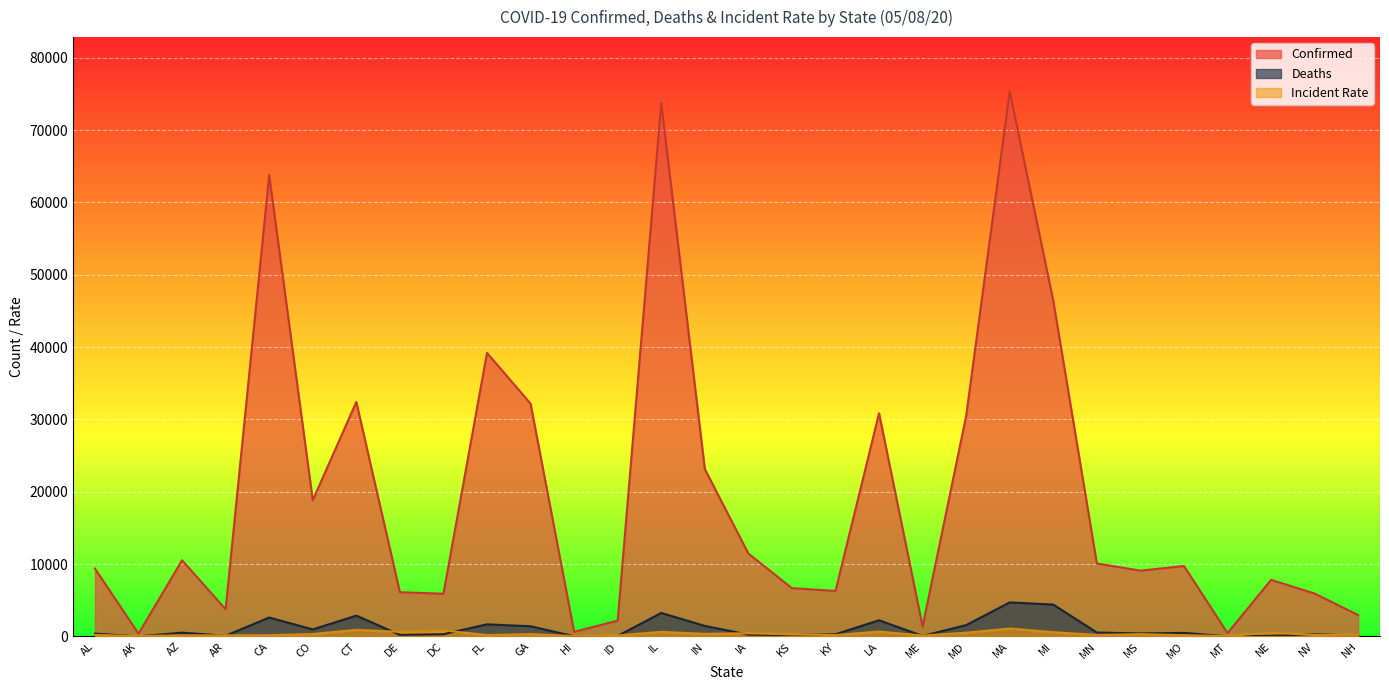

What is the difference between the highest and lowest values at MI?

45803.8